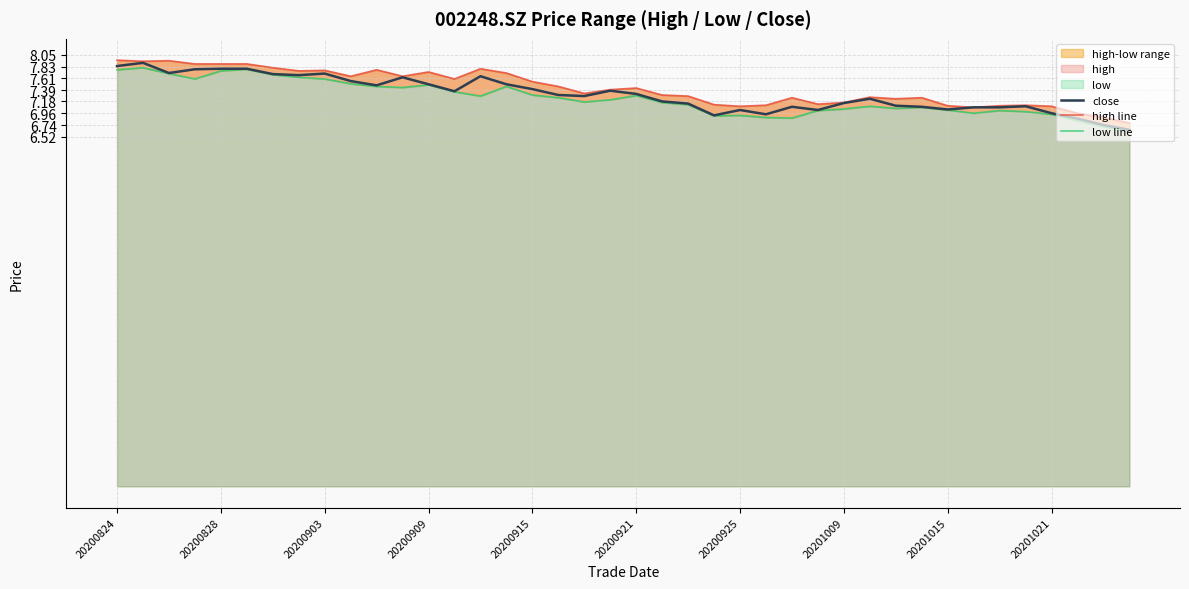

True or false: close has a value of 4.1 at 20201015.

False